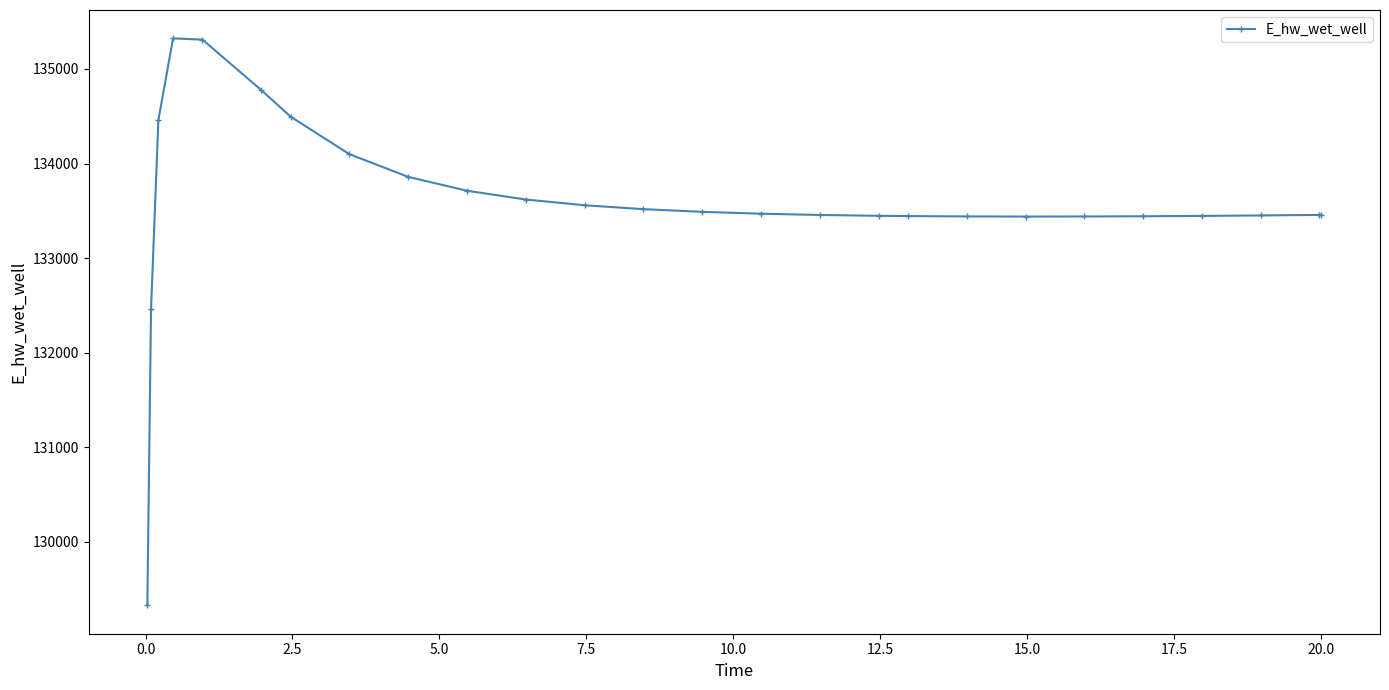

What is the sum of all values?

3473413.2